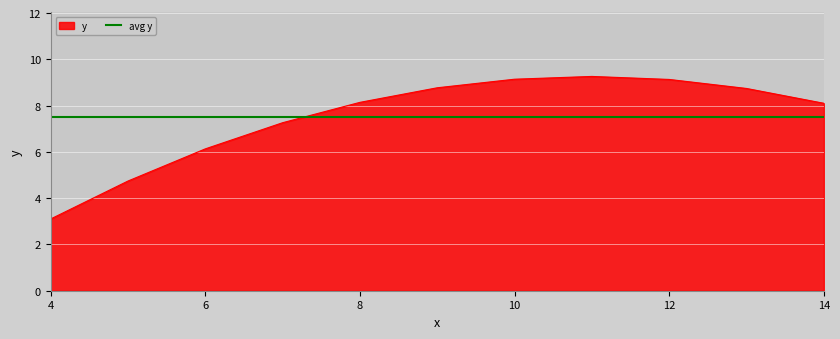

What is the change in value from 9 to 4?

-5.7